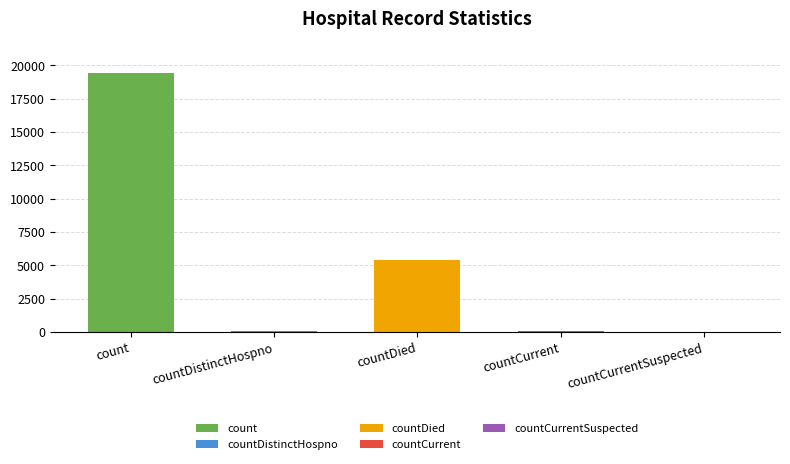

Is it true that the value at countDistinctHospno is 38?

True